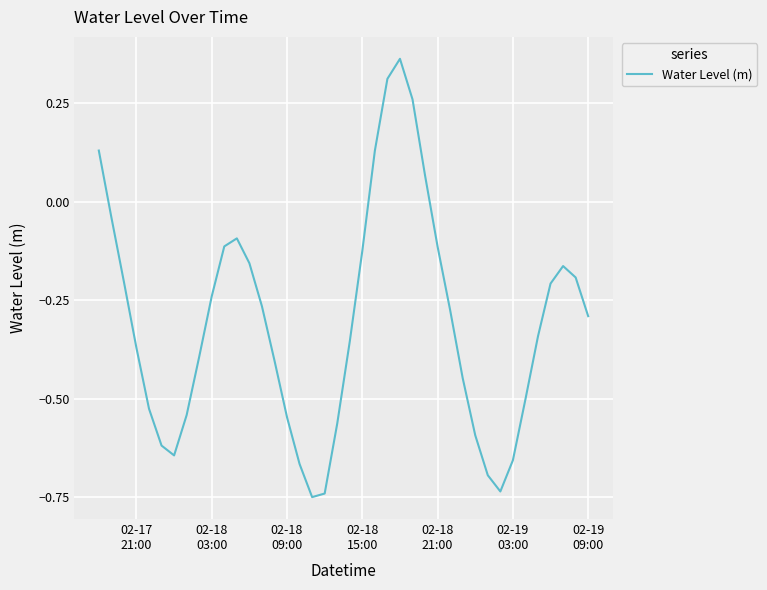

What is the difference between the maximum and minimum values?

1.1